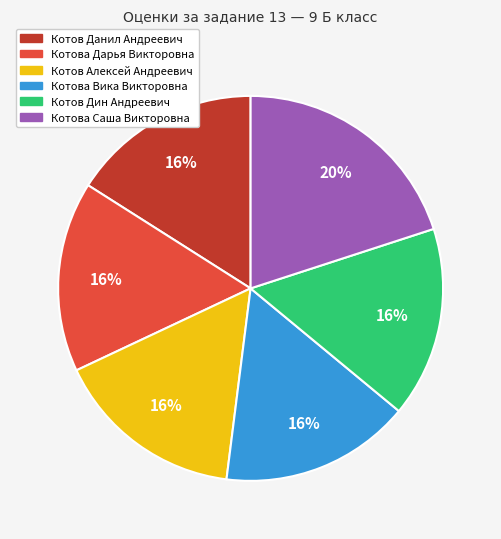

True or false: Котова Вика Викторовна accounts for 9% of the total.

False